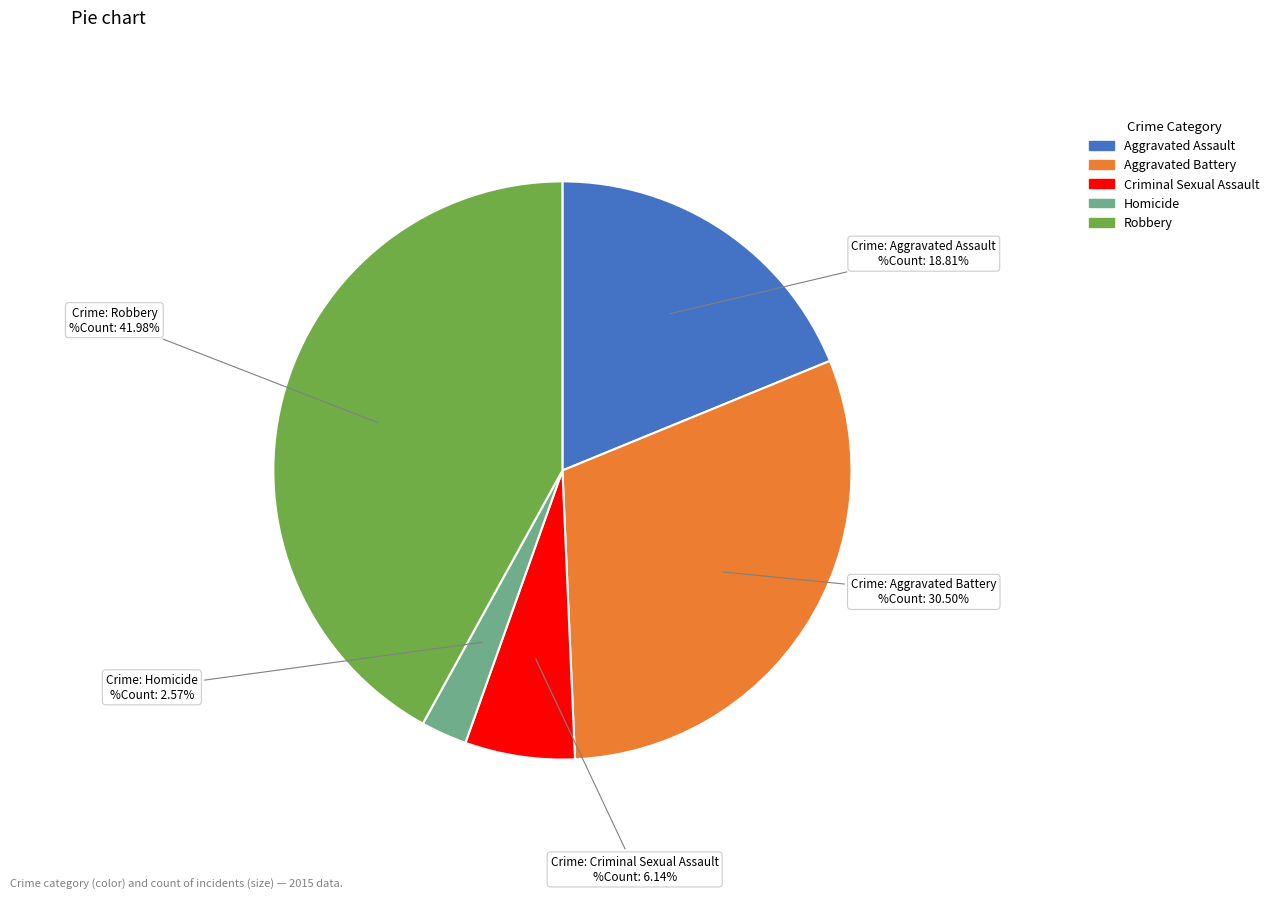

True or false: Criminal Sexual Assault accounts for 1% of the total.

False